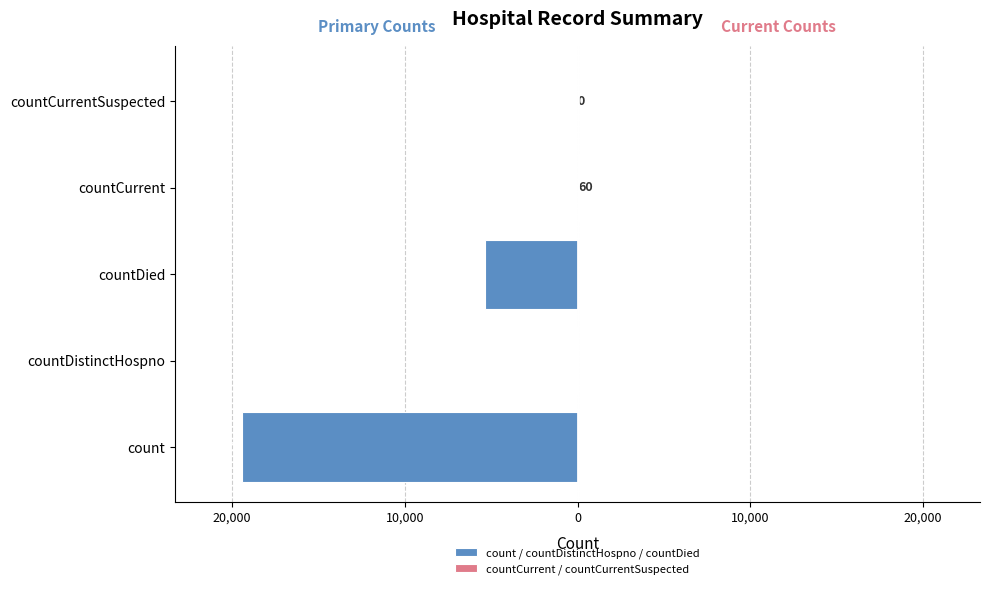

Does the chart contain stacked bars?

No